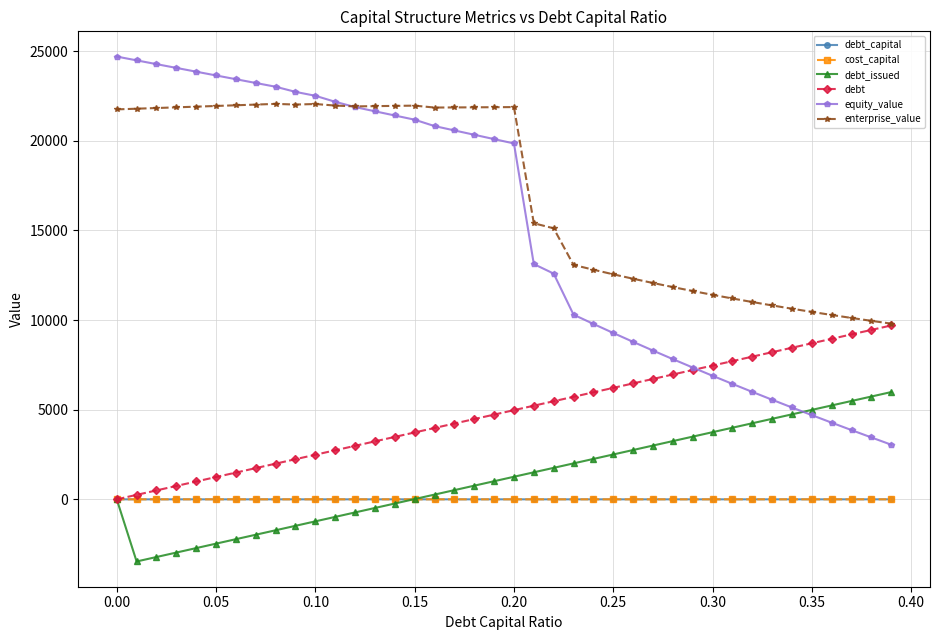

Which series has the largest total across all categories?

enterprise_value